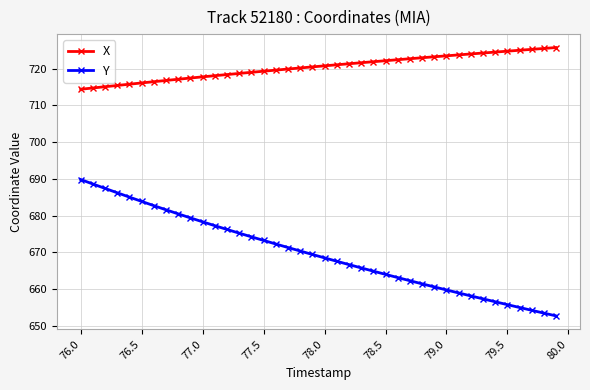

What is the sum of all Y values?

26790.2